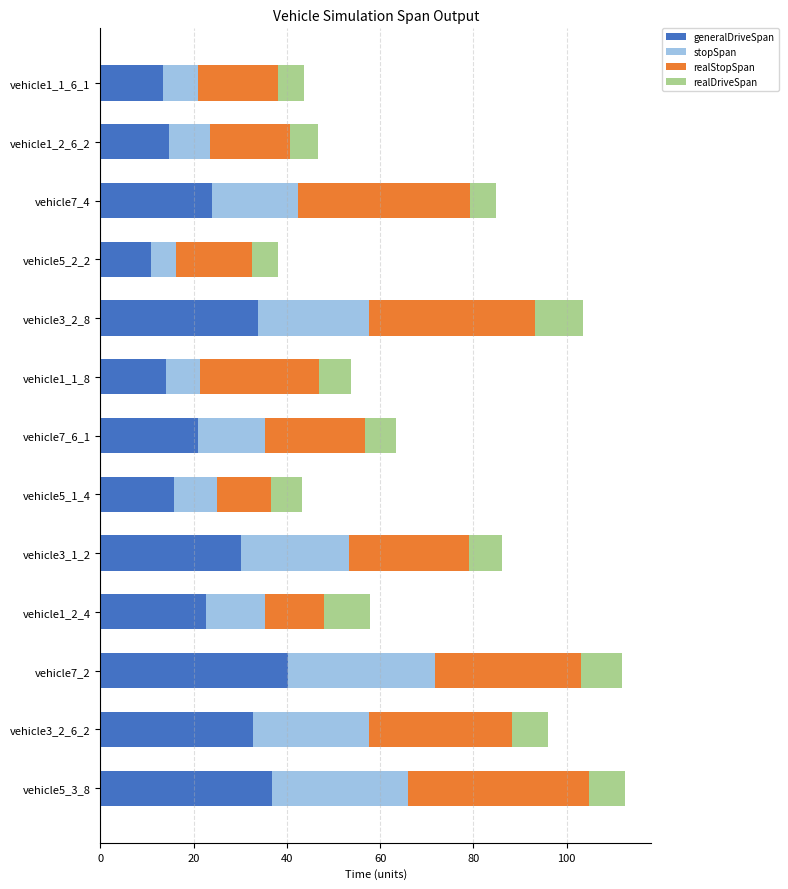

What is the lowest value of the generalDriveSpan series?

10.9